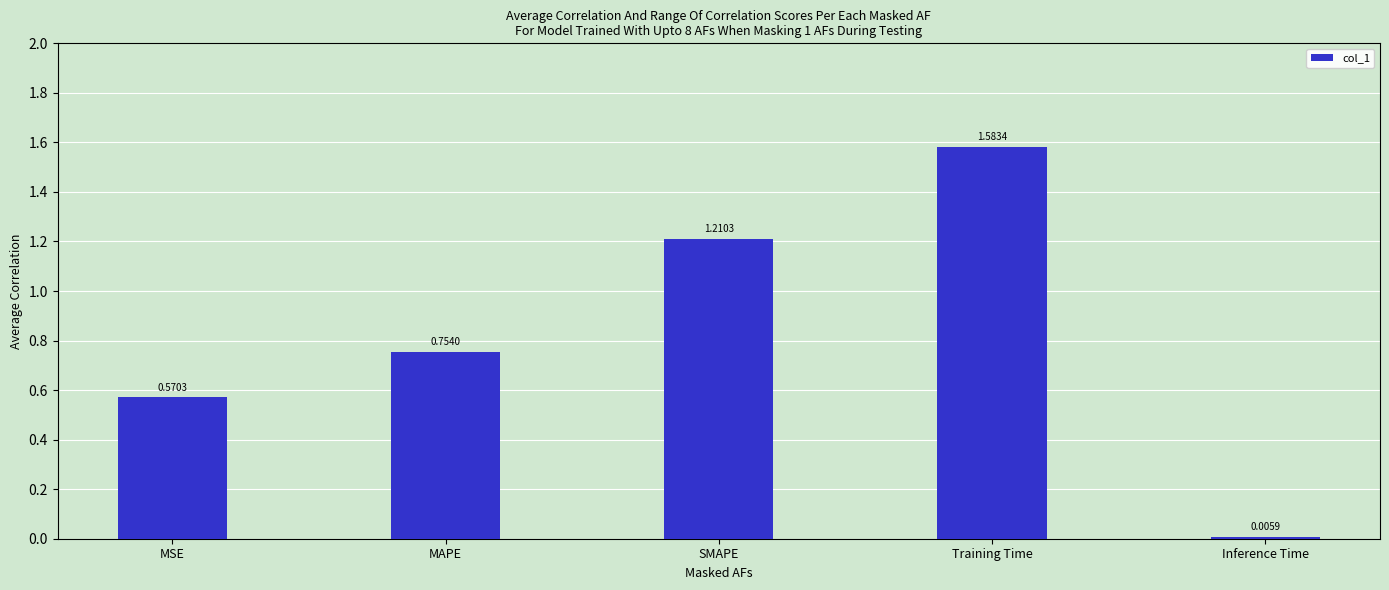

Between MAPE and Inference Time, which is larger?

MAPE